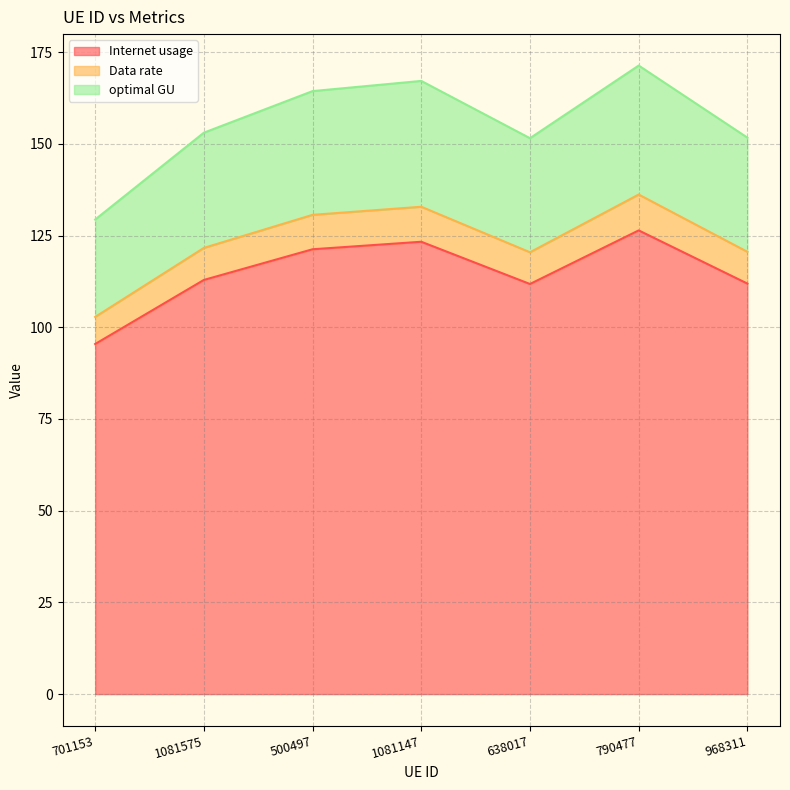

What value does the Internet usage series have at 1081575?

112.9